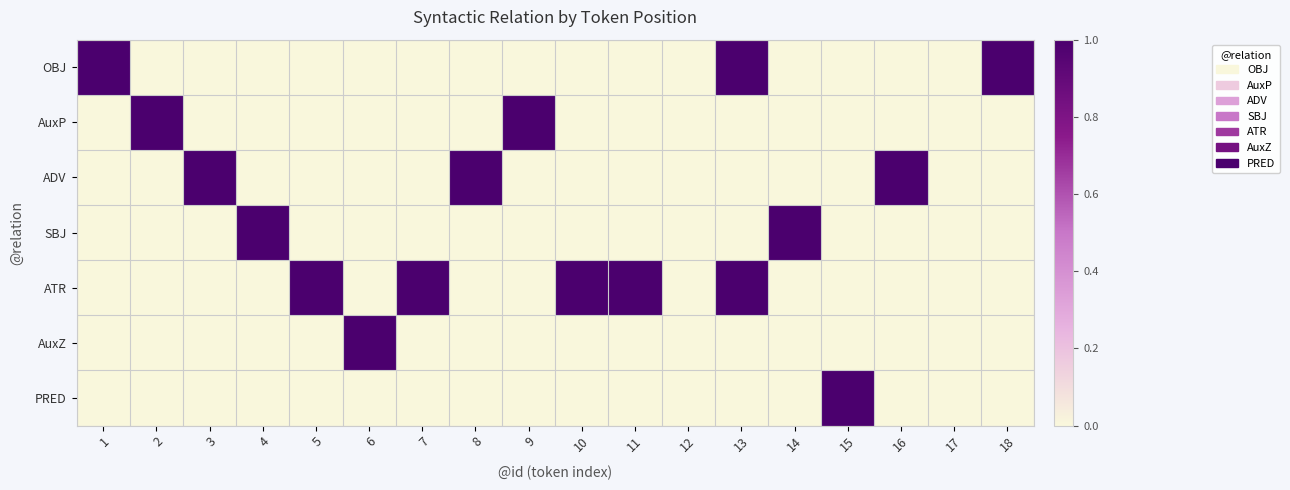

Which series has the largest total across all categories?

ATR